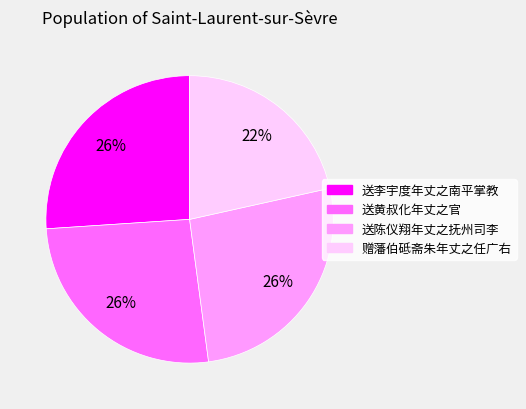

To the nearest percent, what percentage of the pie is 送李宇度年丈之南平掌教?

26%